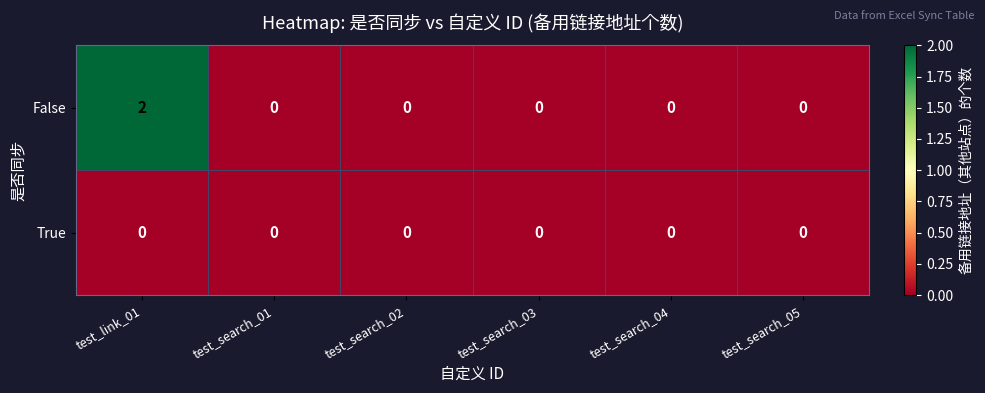

How many series are shown in this chart?

2